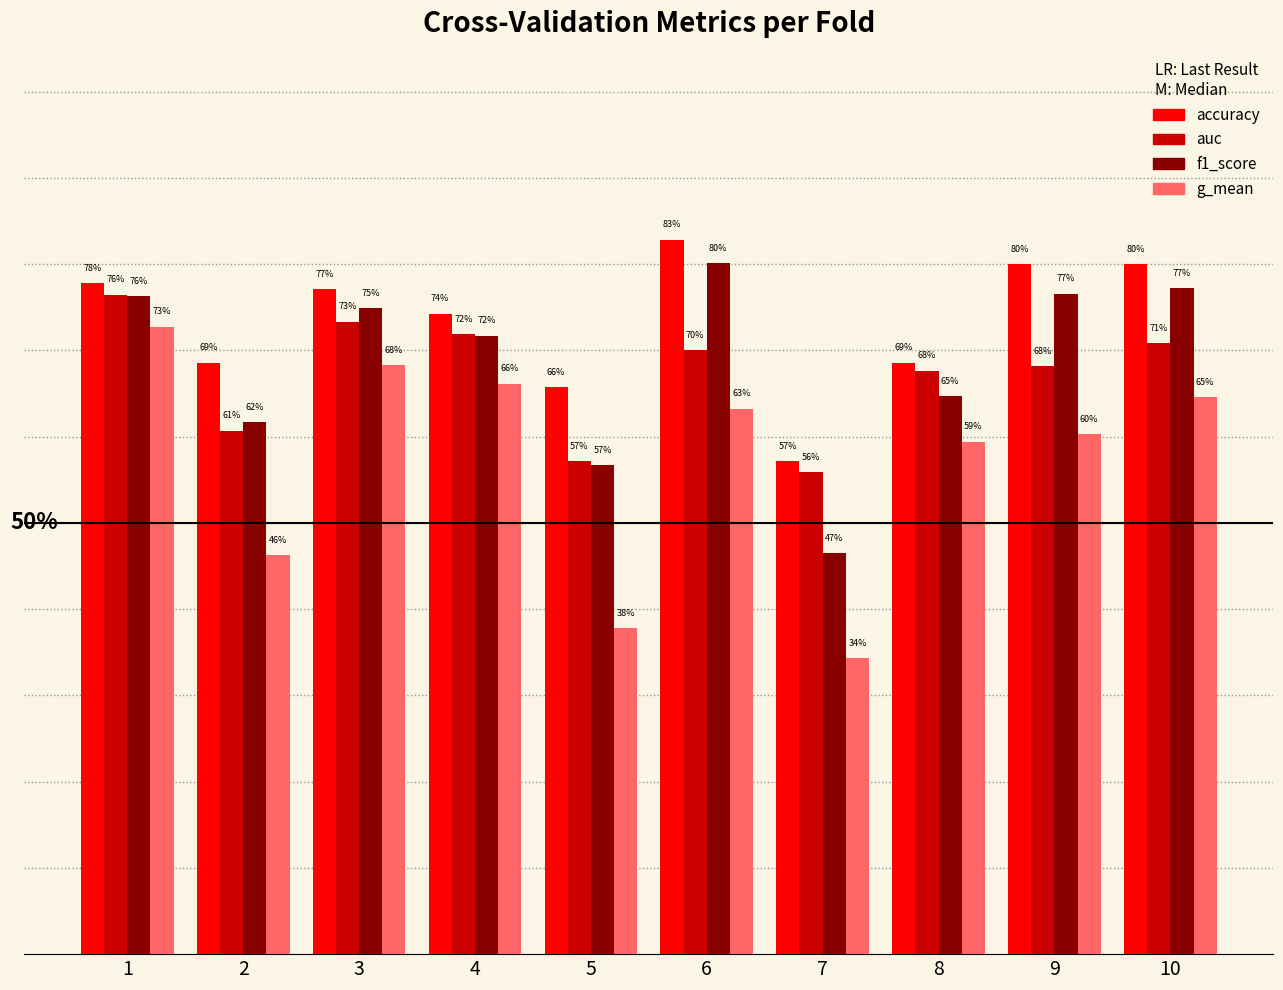

At how many categories does at least one series exceed 0?

10